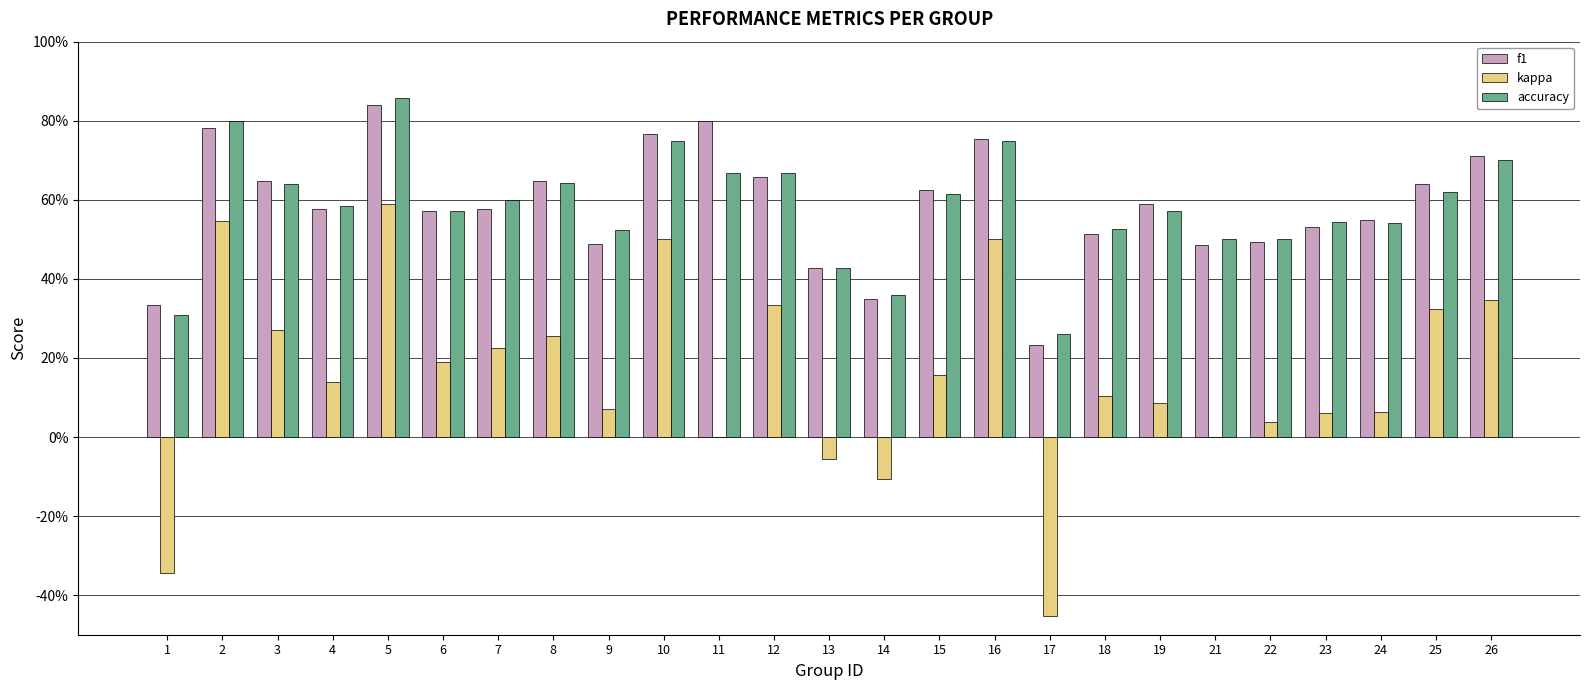

What is the value of the accuracy bar at the 16th from the left?

0.8